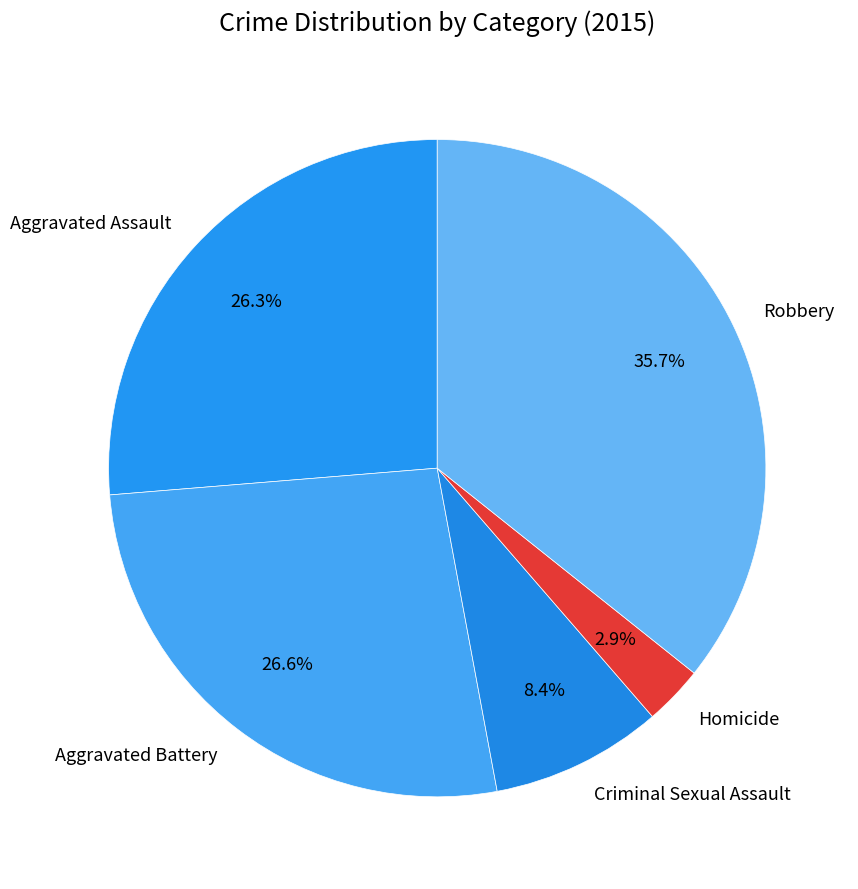

Does any single category account for the majority?

No